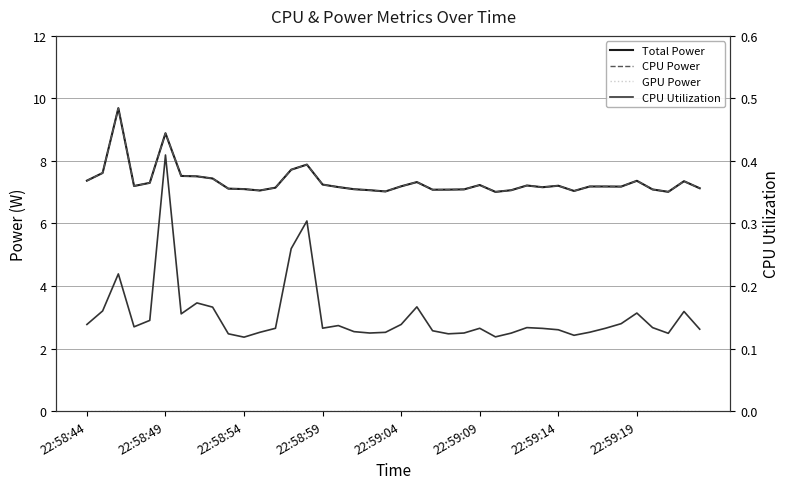

True or false: CPU Utilization has more than 2 points higher than both neighbors.

True